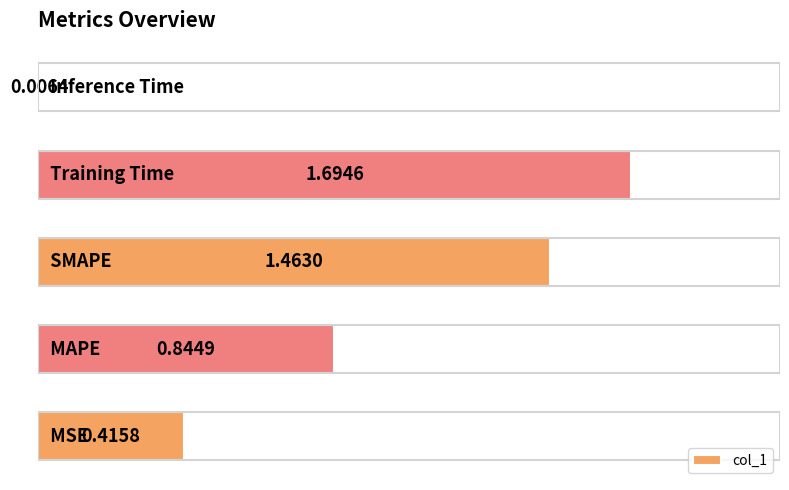

What is the difference between the second highest and second lowest values?

1.0